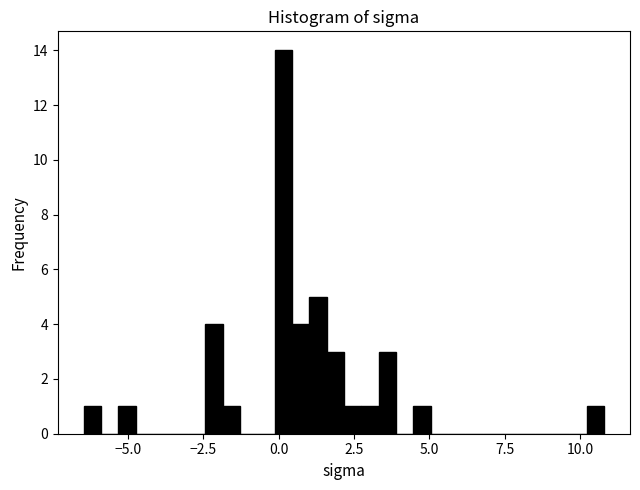

Around what value on the x-axis is the tallest bar? Give the approximate position of its centre, as read against the axis.

0.0